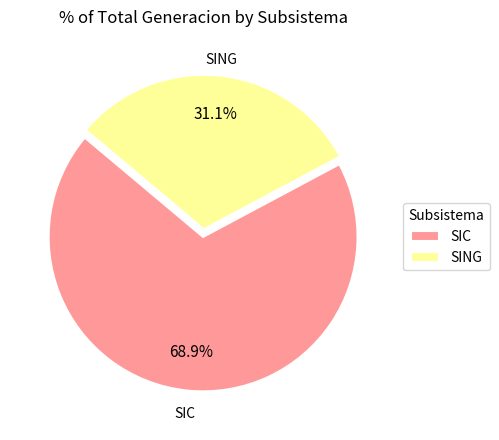

Between SIC and SING, which is larger?

SIC